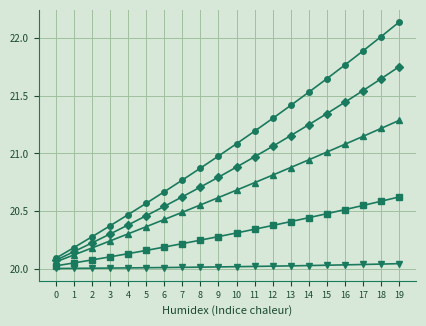

At which category is the sum across all series the highest?

19